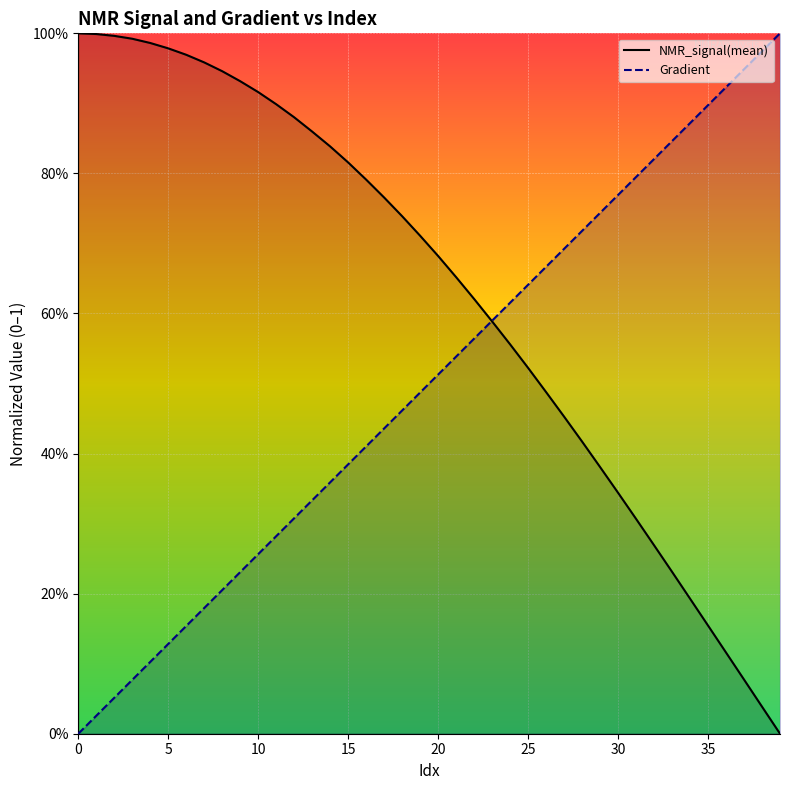

How many times do Gradient and NMR_signal(mean) cross each other?

1